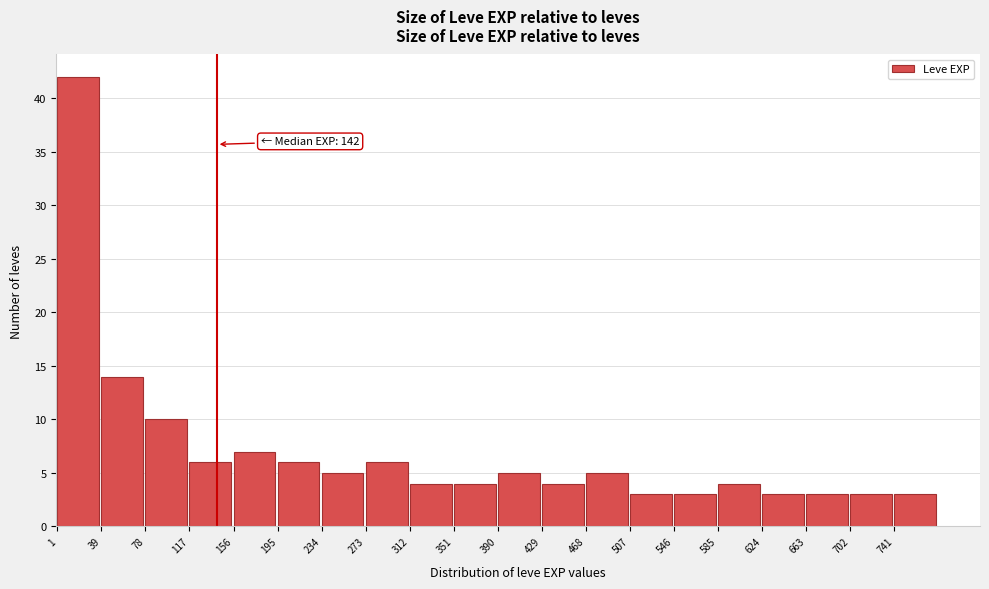

Which range on the x-axis has the tallest bar?

0 to 40